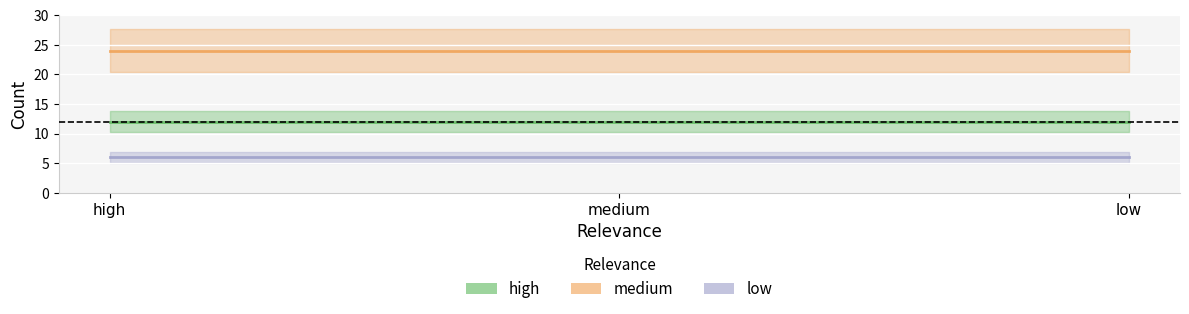

What is the difference between the highest and lowest values at high?

18